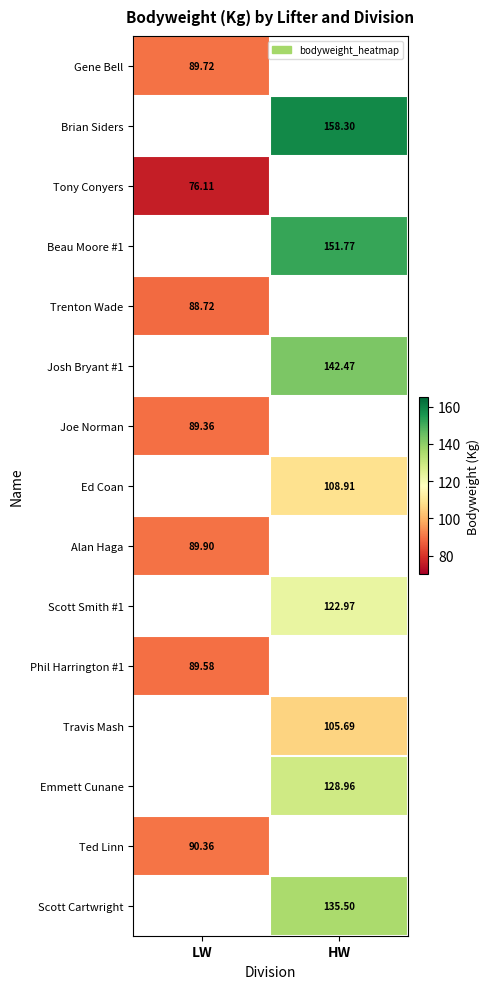

What is the maximum value for Gene Bell?

89.7